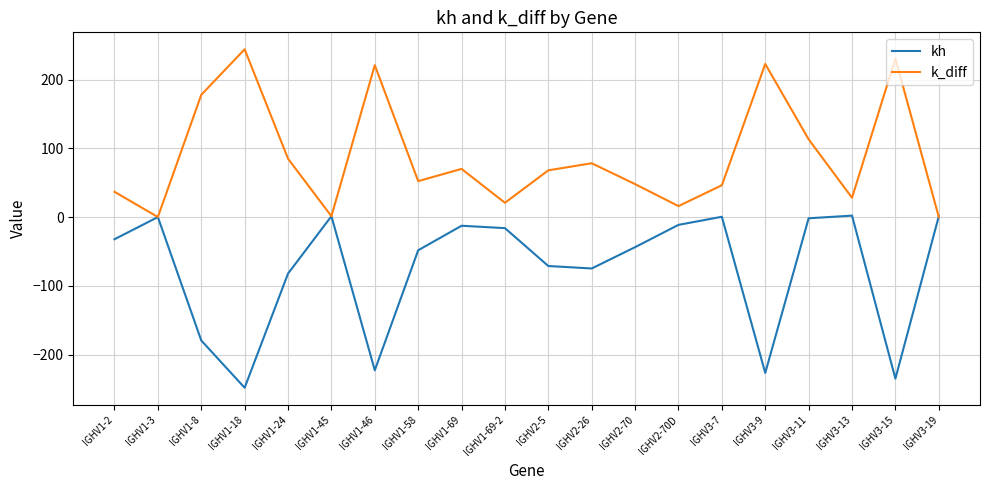

What is the total value across all series at IGHV2-70?

4.2